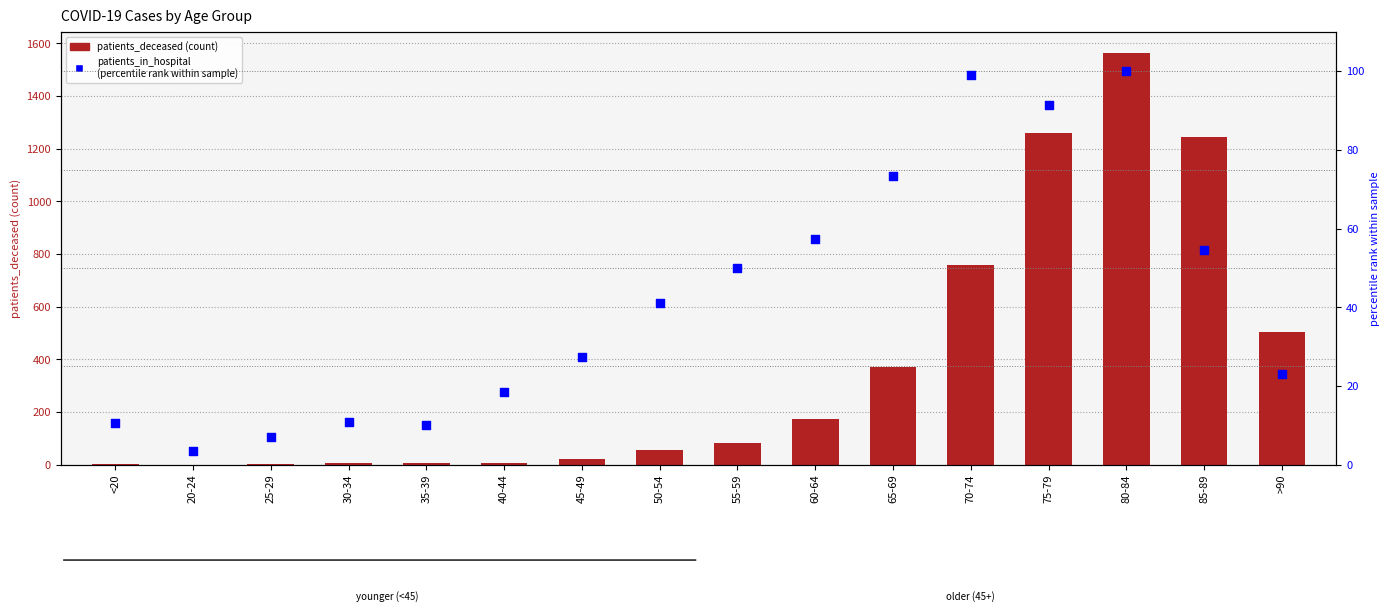

Which series reaches the minimum Y coordinate?

patients_deceased